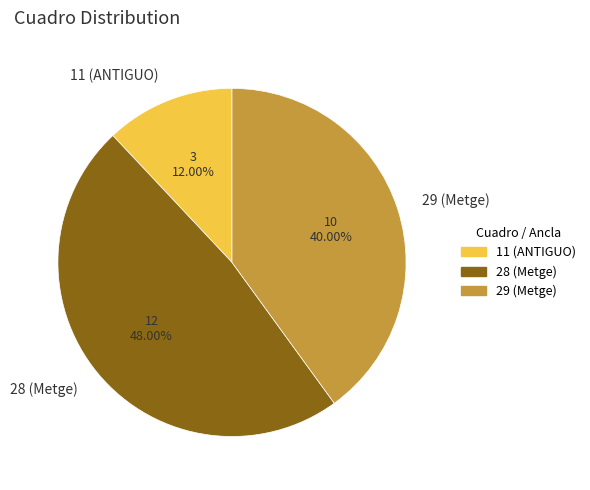

To the nearest percent, what is the difference between the largest and smallest slice percentages?

36%